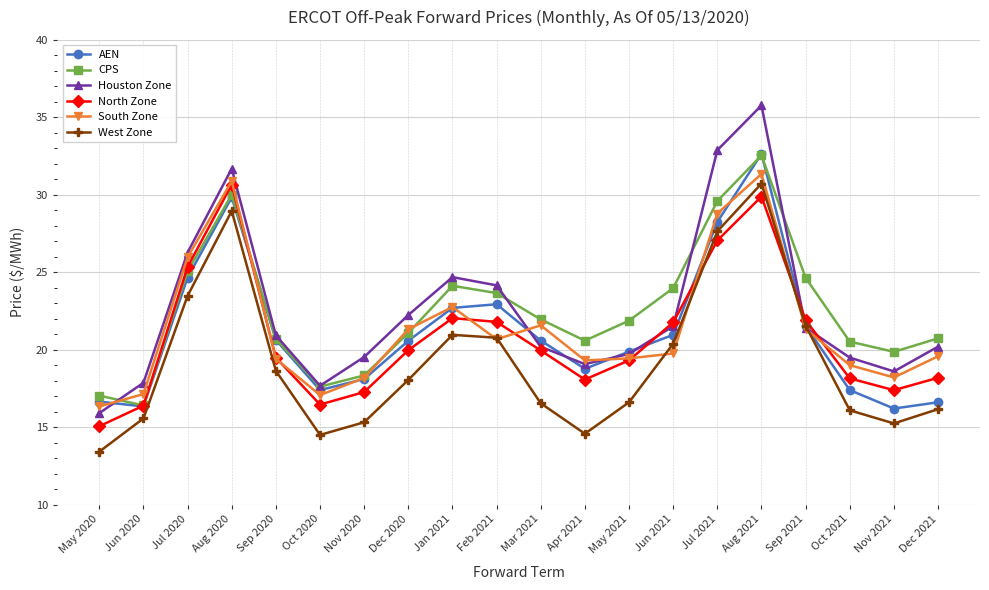

Does the chart display data point markers on the line(s)?

Yes